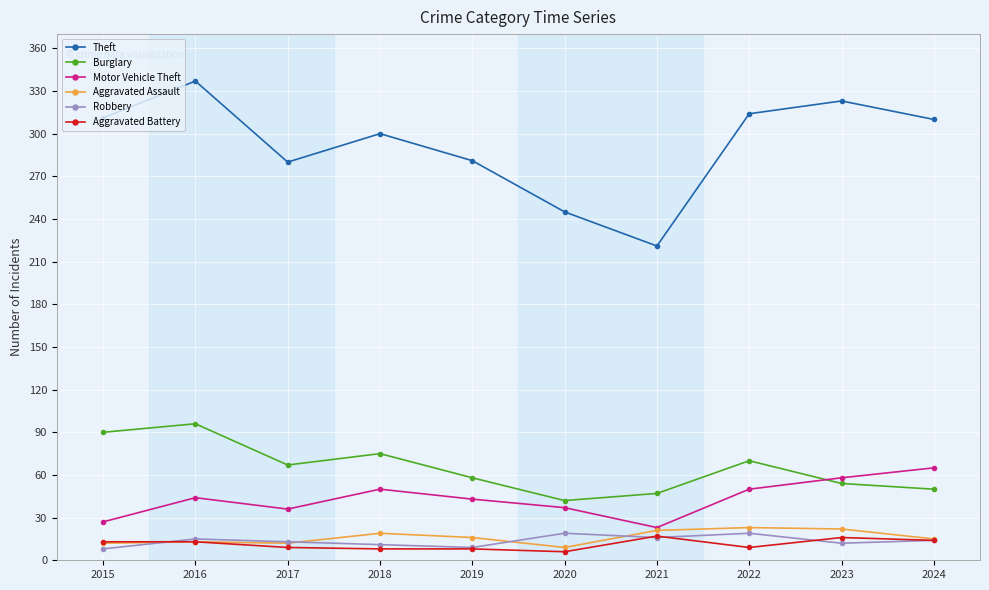

Read the Aggravated Assault value at 2021.

21